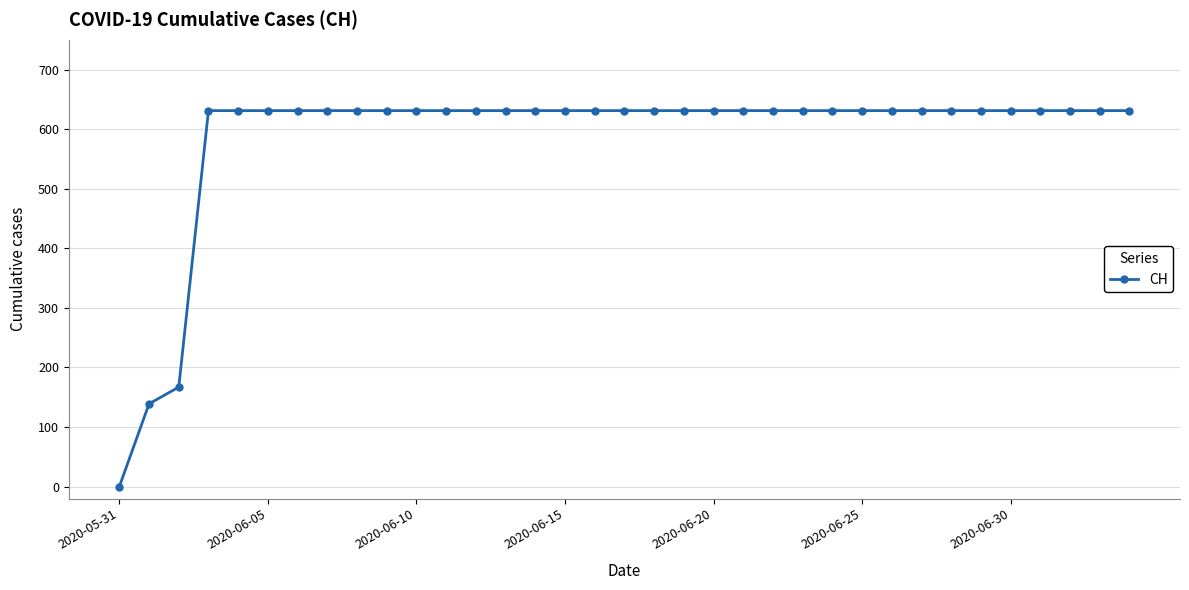

What is the greatest value displayed?

631